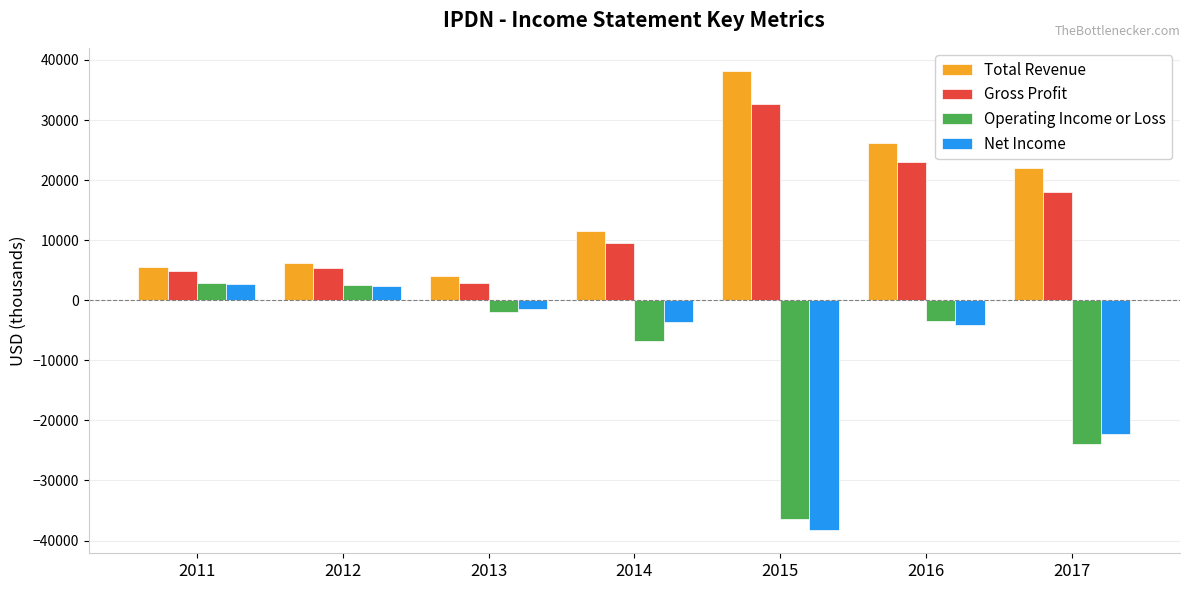

Which series has the largest range (max minus min)?

Net Income